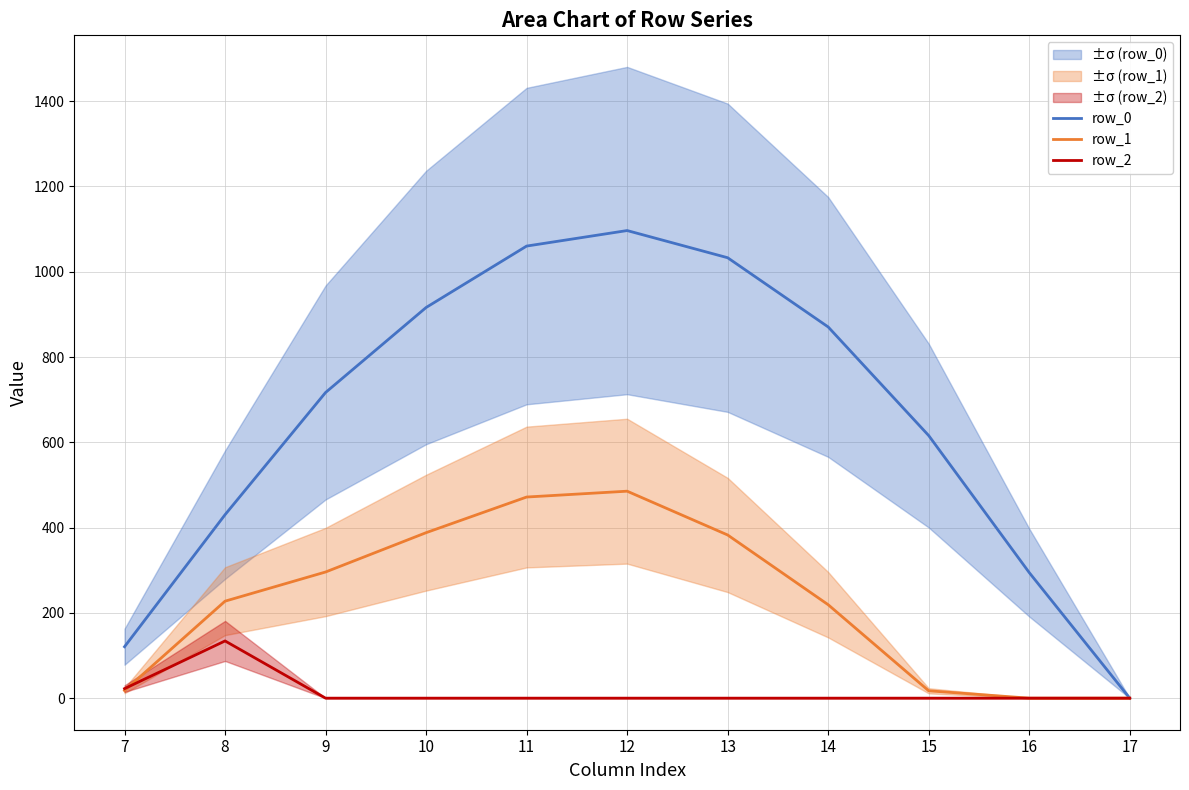

What is the value of the row_1 point at the 4th from the left?

388.1